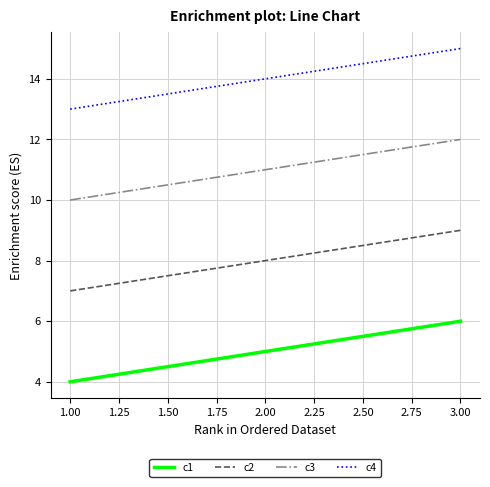

What position from the right is 2.00?

2